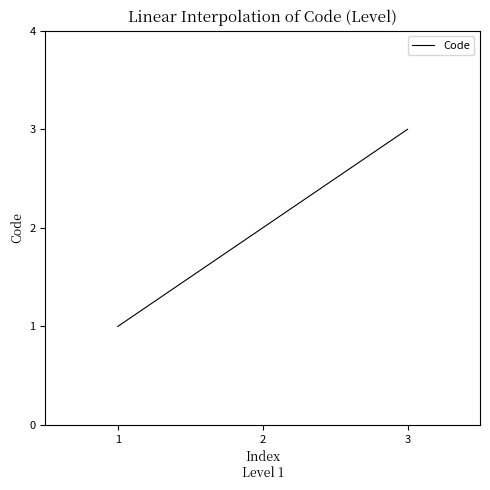

Count the number of data series in this chart.

1